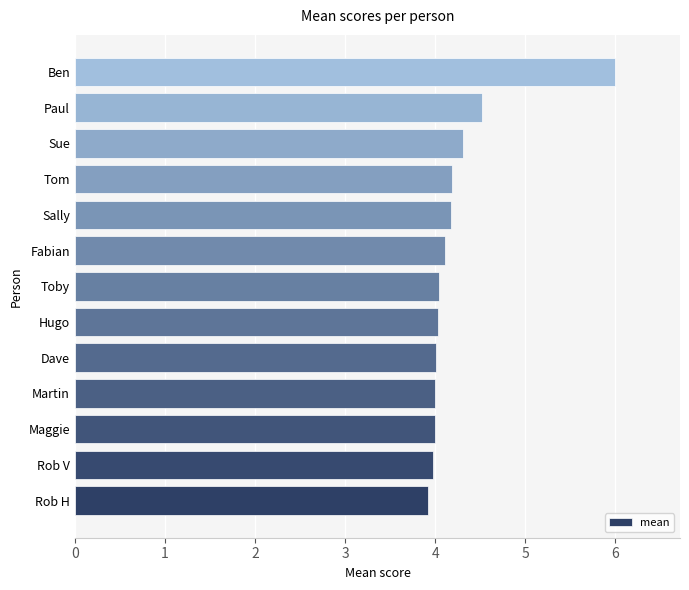

Reading bottom to top, list all the values displayed in this chart.

Rob H=3.9	Rob V=4.0	Maggie=4.0	Martin=4.0	Dave=4.0	Hugo=4.0	Toby=4.0	Fabian=4.1	Sally=4.2	Tom=4.2	Sue=4.3	Paul=4.5	Ben=6.0